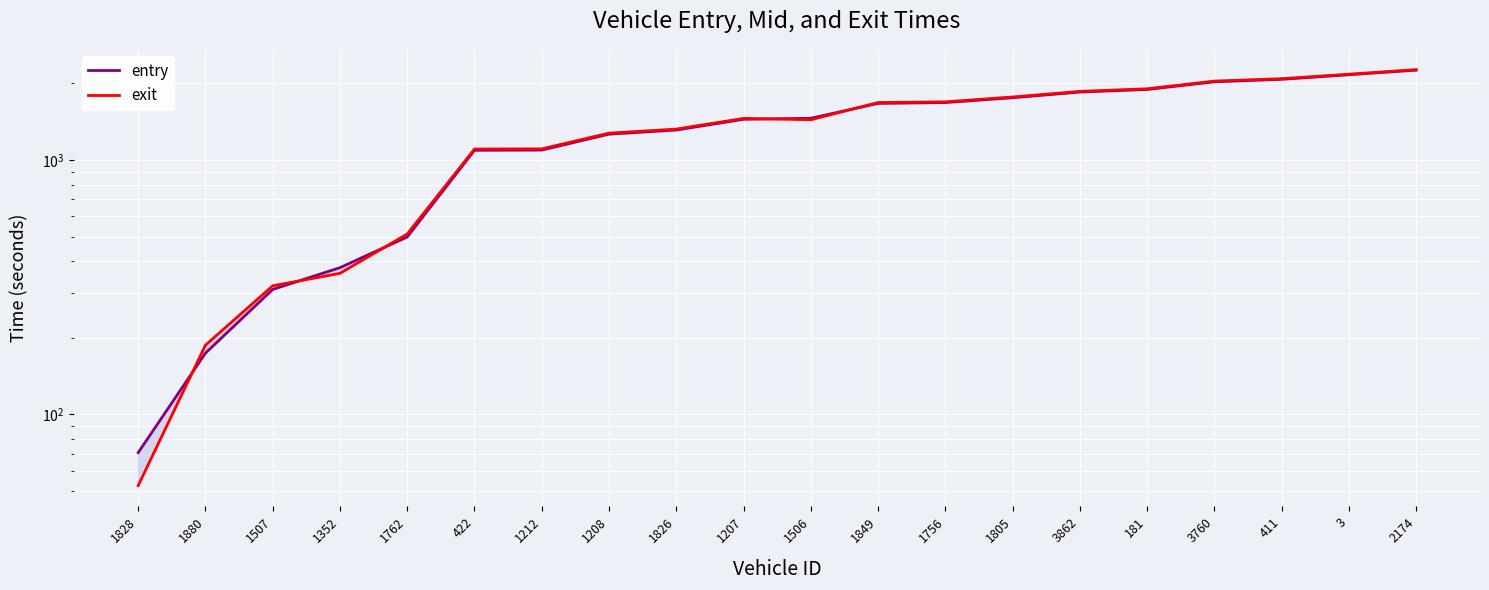

The value of entry at 411 is 2076.8. True or false?

True